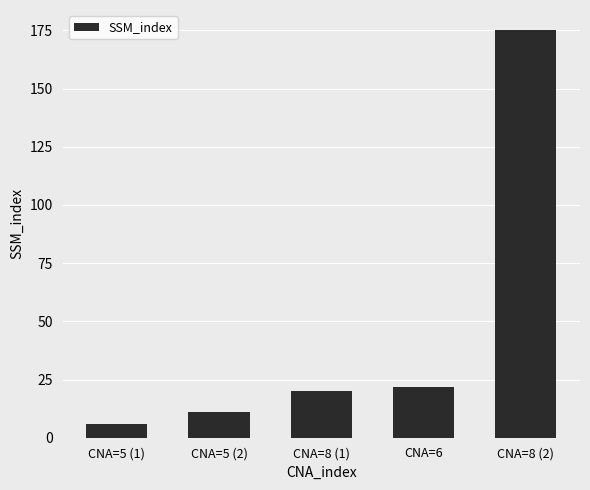

What is the change in value from CNA=8 (1) to CNA=6?

+2